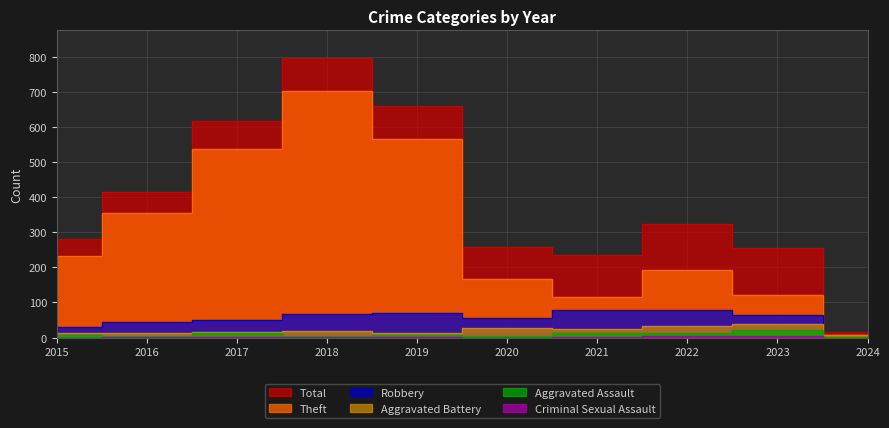

List the labels in order of Criminal Sexual Assault value, smallest first.

2015, 2020, 2024, 2017, 2019, 2016, 2018, 2021, 2023, 2022